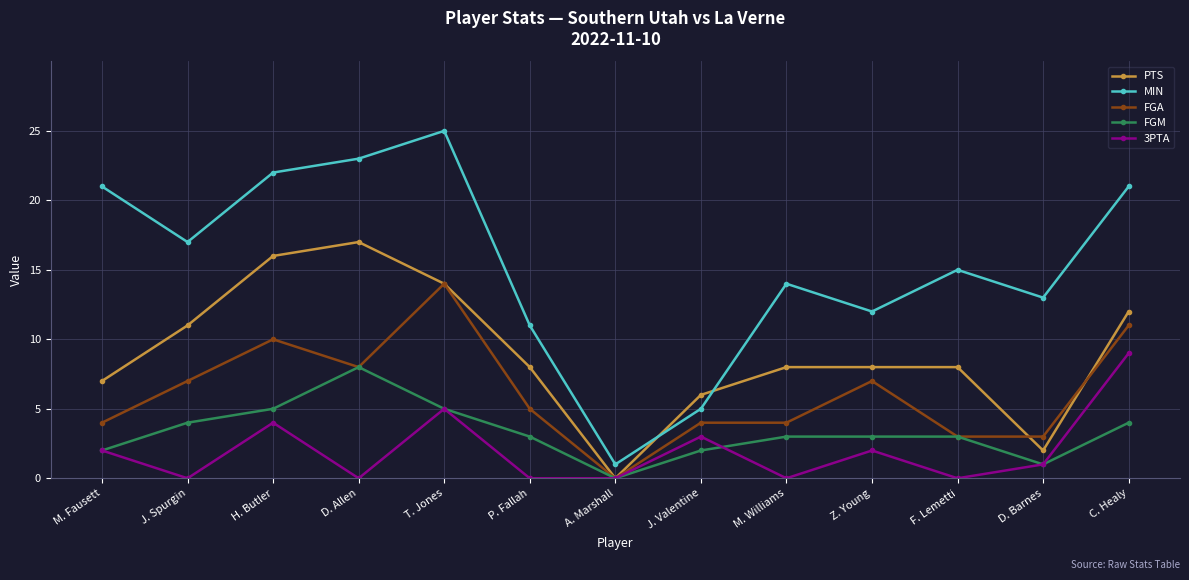

Does the chart display data point markers on the line(s)?

Yes